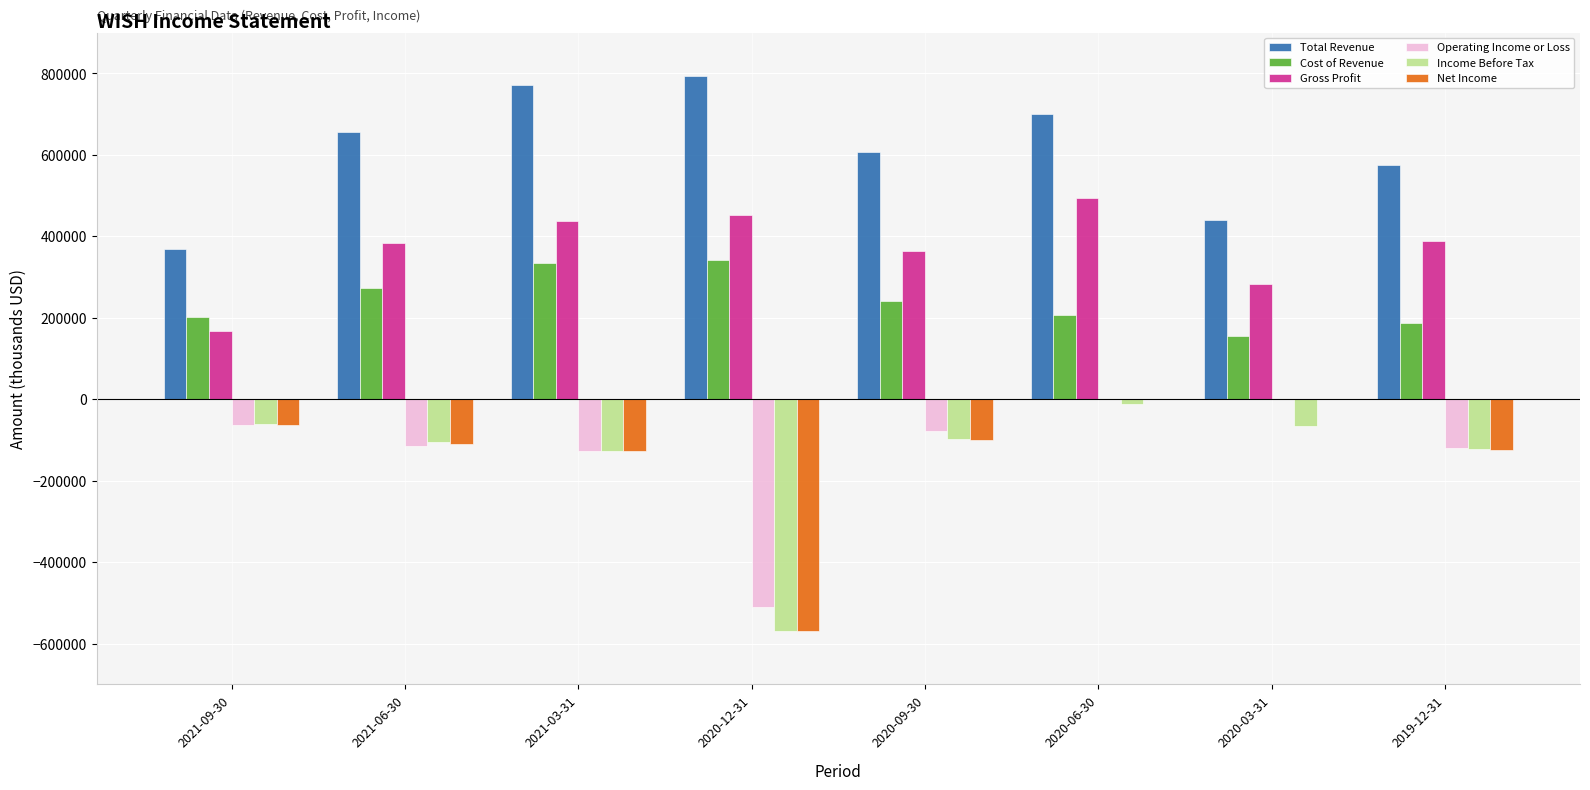

Count the number of data series in this chart.

6